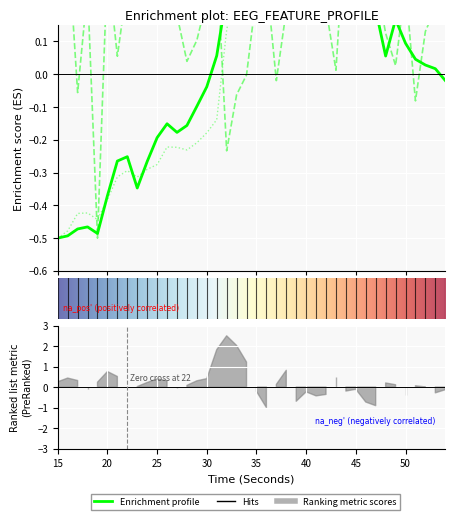

In katz_fd_EEG, how many points are higher than both neighbors (excluding endpoints)?

11